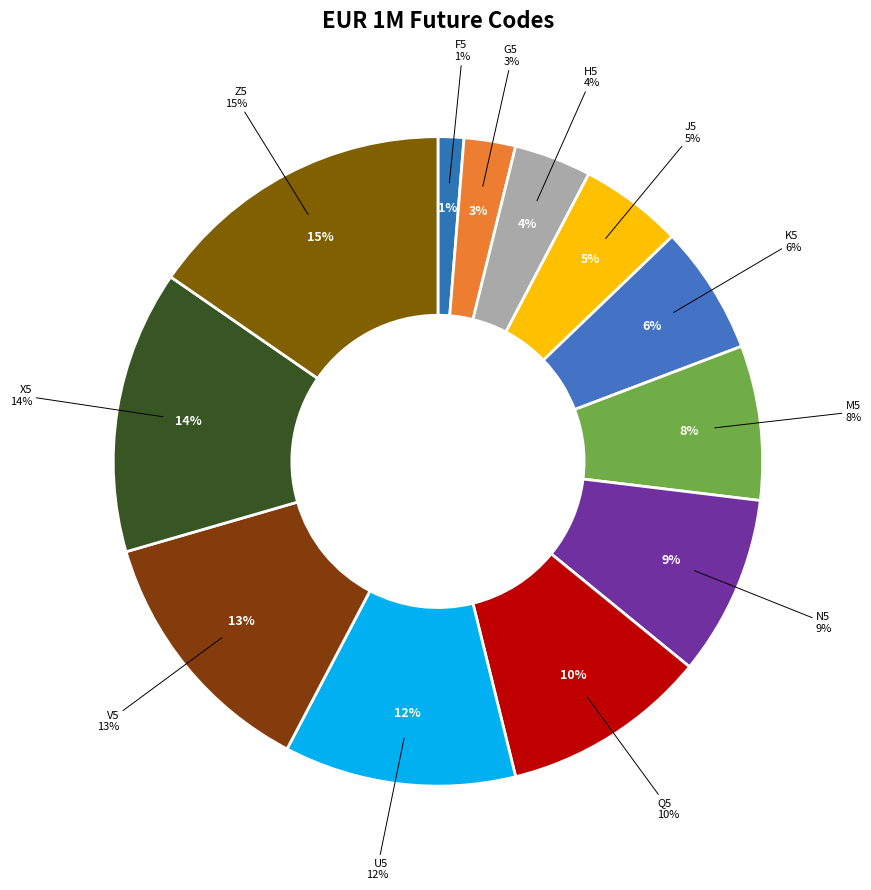

To the nearest percent, what is the difference between the largest and smallest slice percentages?

14%